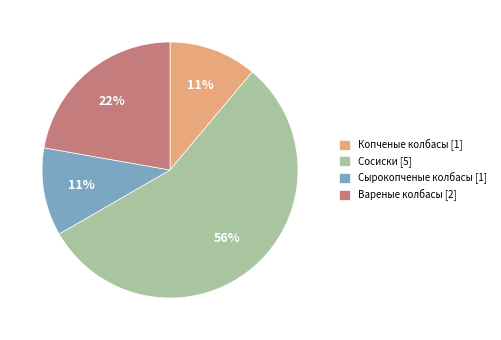

What percentage is the Вареные колбасы slice, to the nearest percent?

22%